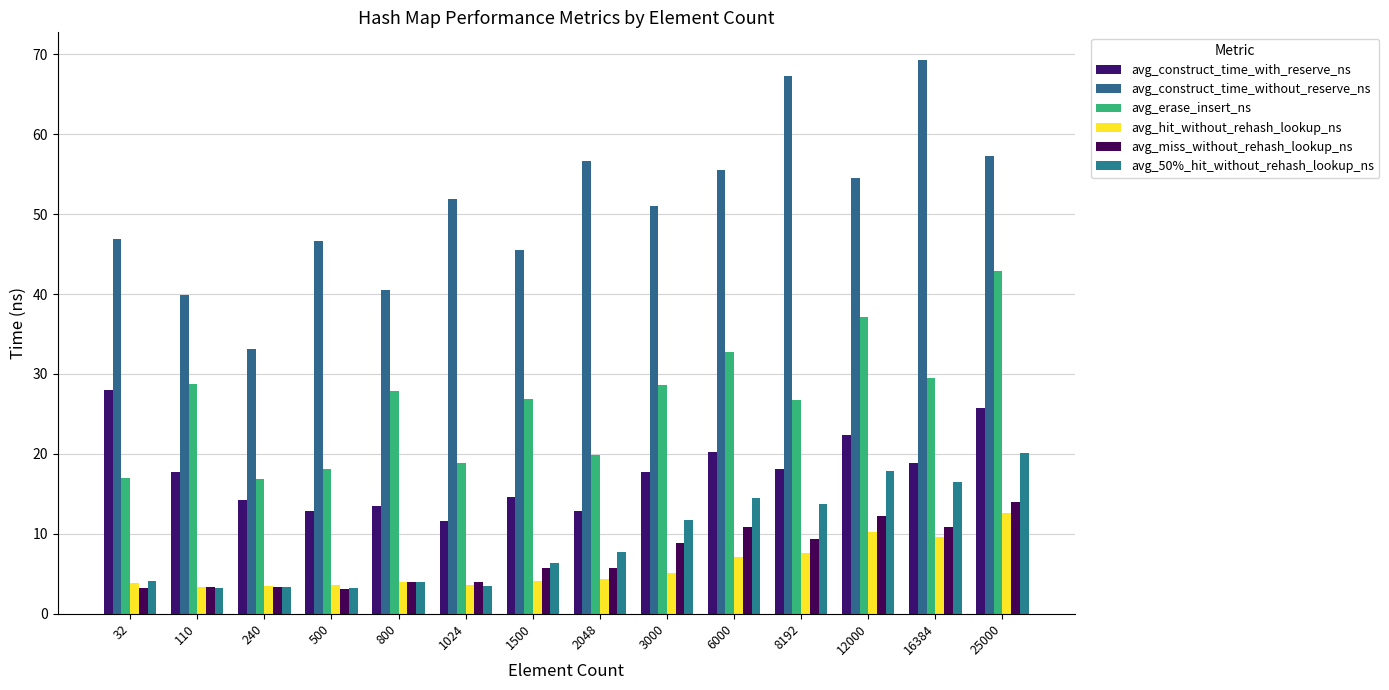

How many distinct data groups are displayed?

6